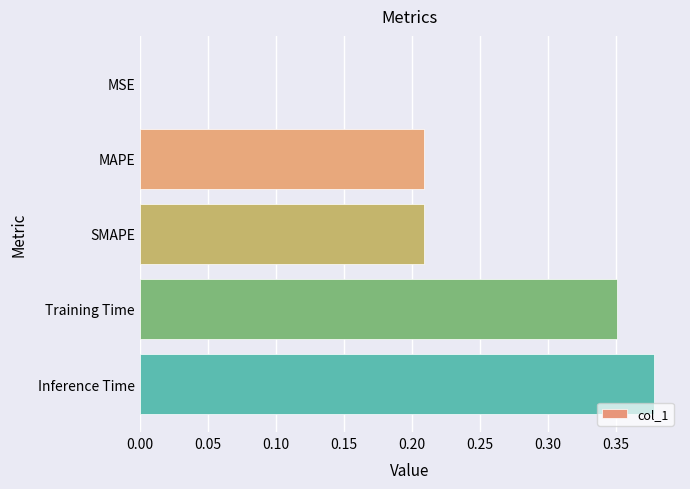

The value at Inference Time is 0.6. True or false?

False